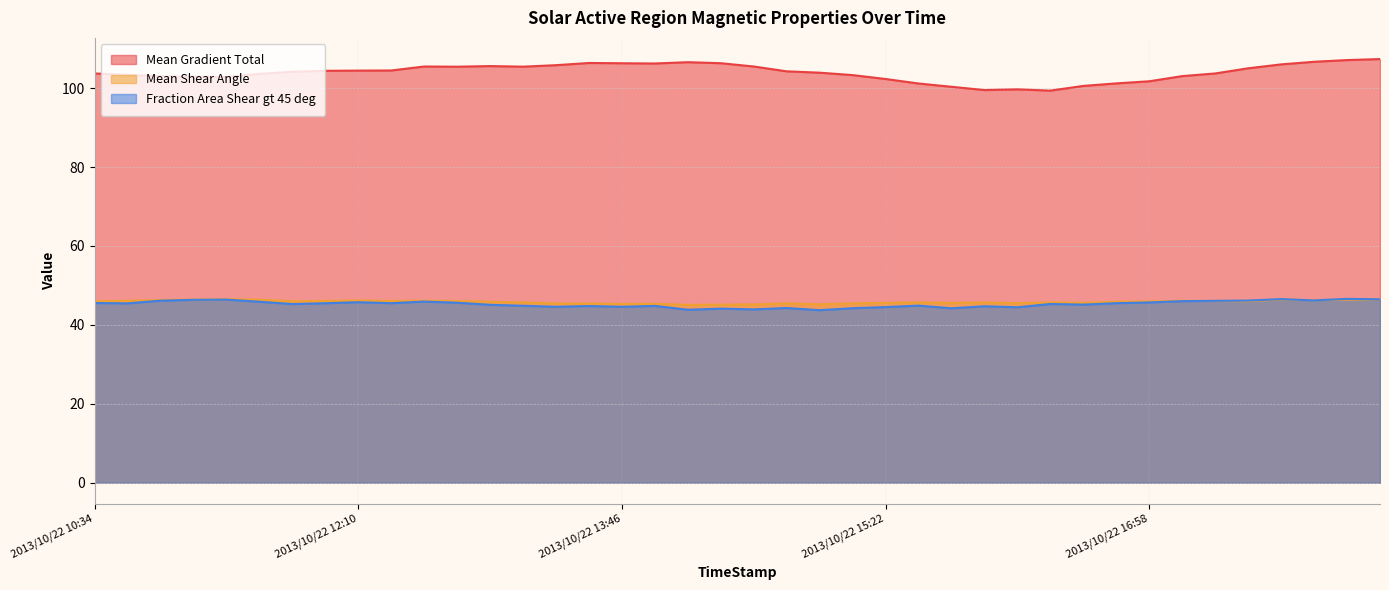

What is the value of the Mean Gradient Total point at the 20th from the left?

106.3